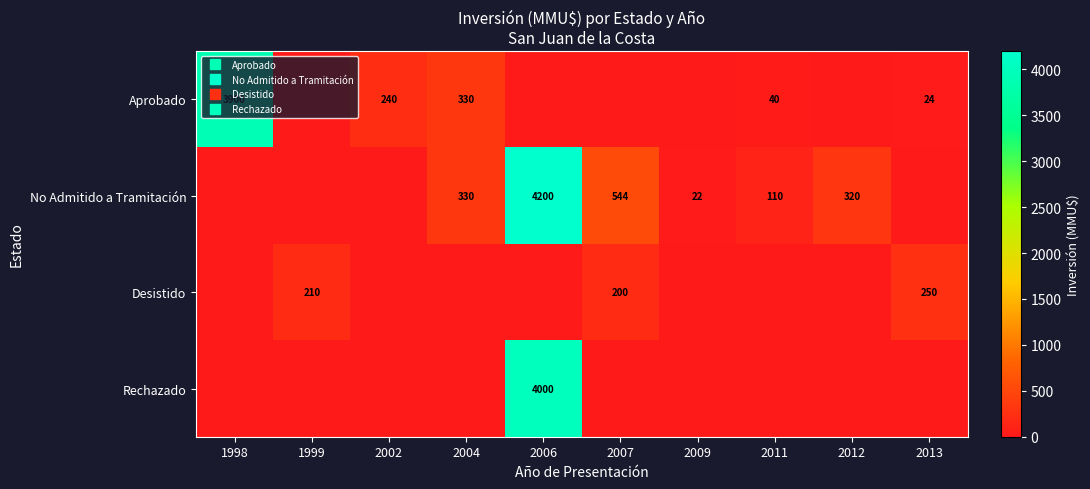

Is it true that Desistido equals 0 at 2004?

True